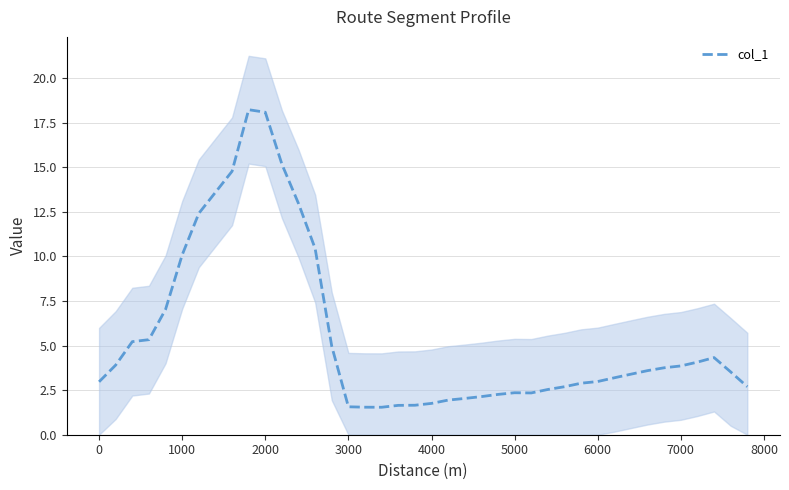

The col_1 series shows 3.0 at 6000. True or false?

True